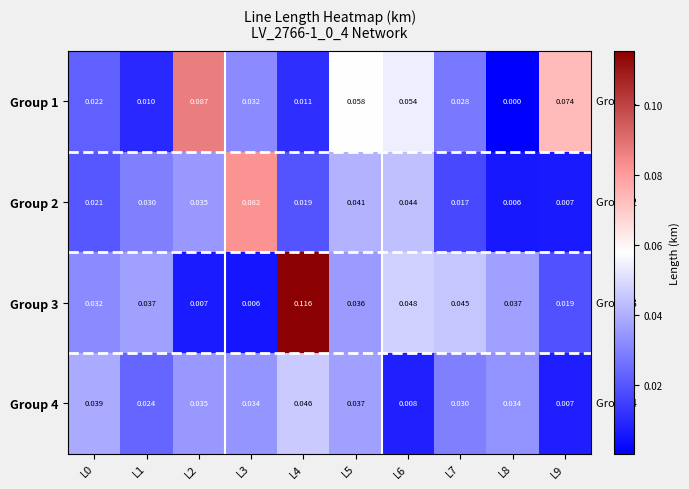

Is the value of Group 3 at L4 greater than the value of Group 4 at L2?

Yes